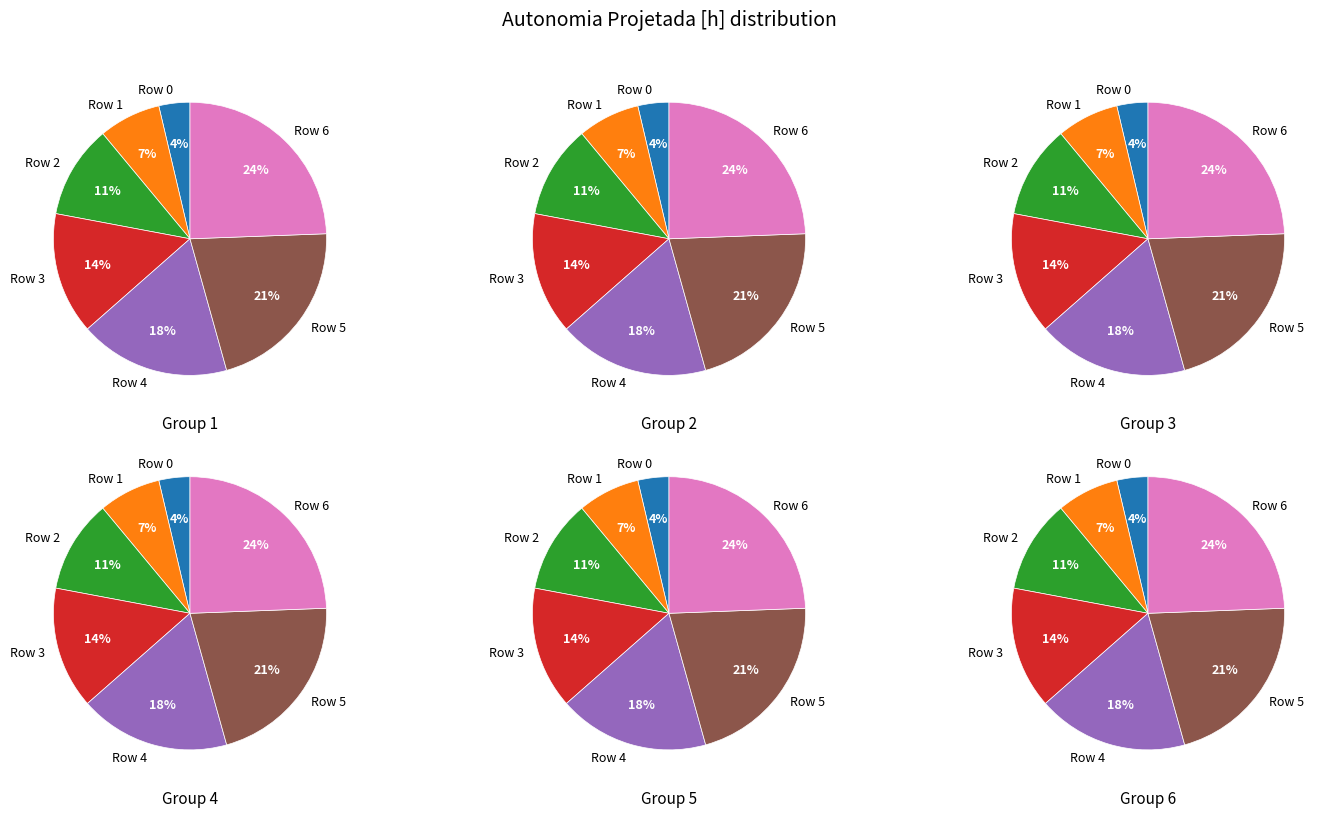

What is the change in value from Row 0 to Row 1?

+0.1